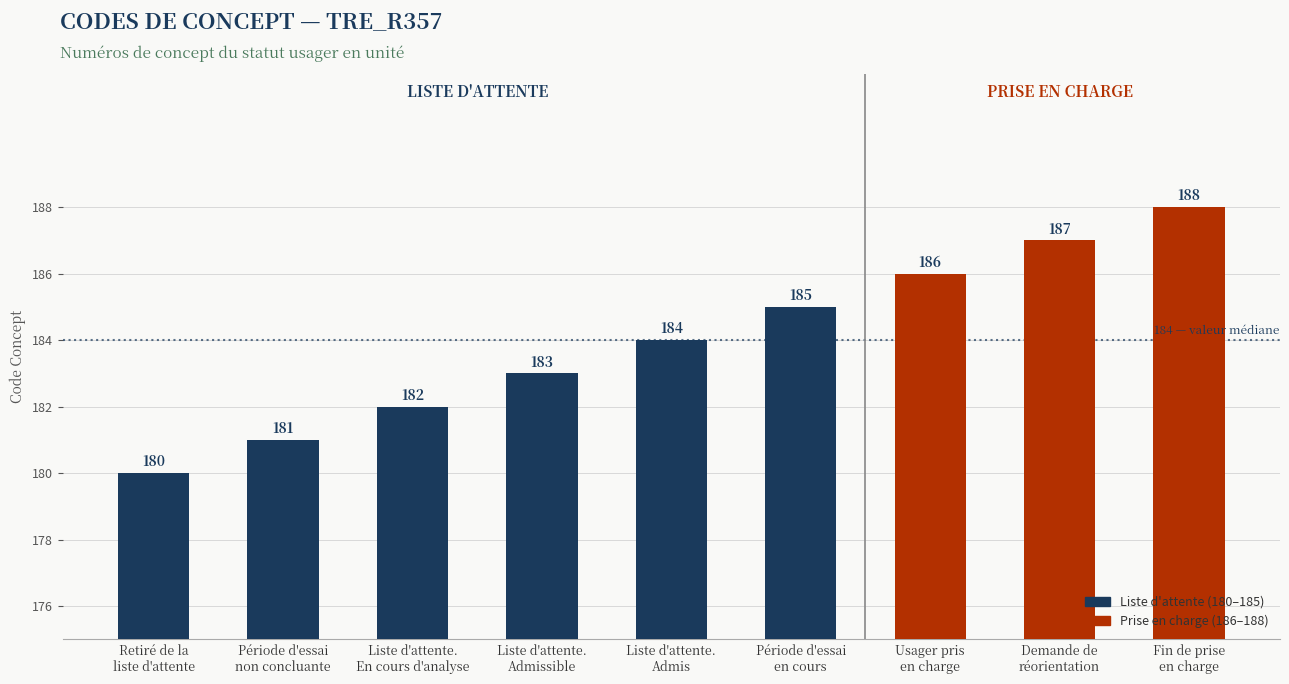

What is the value of the 6th bar from the left?

185